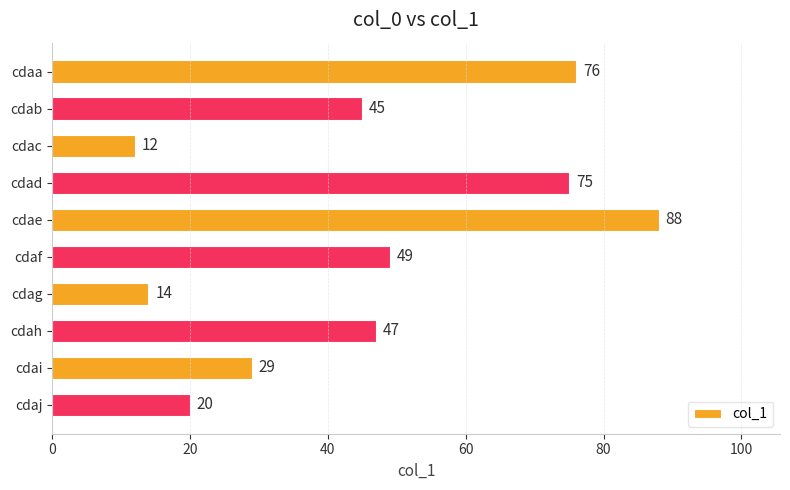

What is the value of the 5th bar from the top?

88